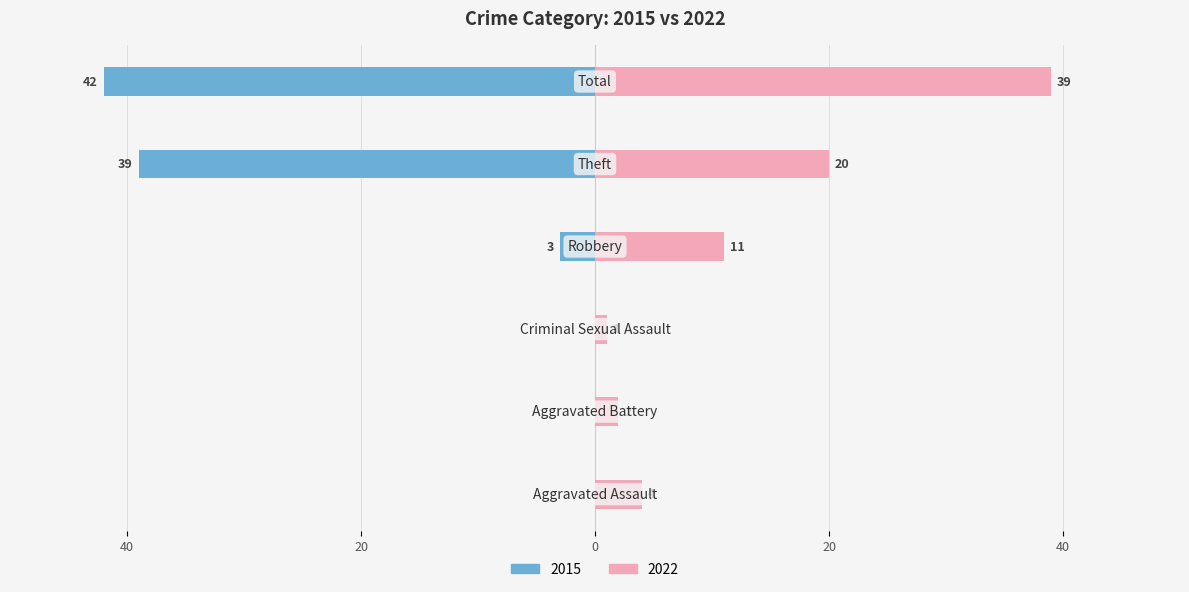

Which series has the widest spread of values?

2015